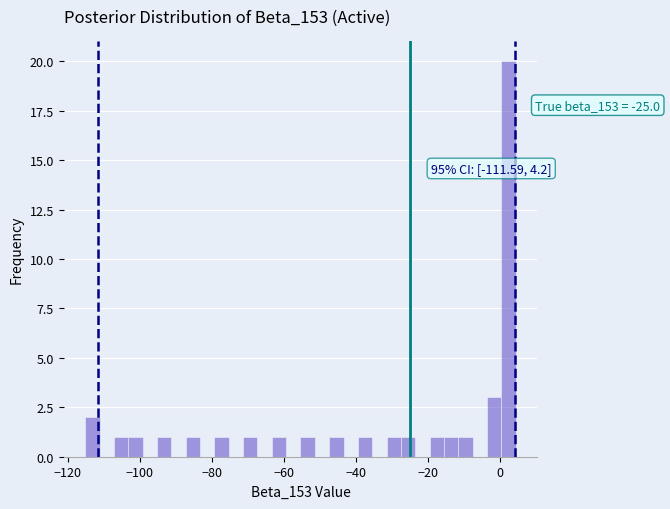

Read against the x-axis, roughly where is the centre of the tallest bar?

2